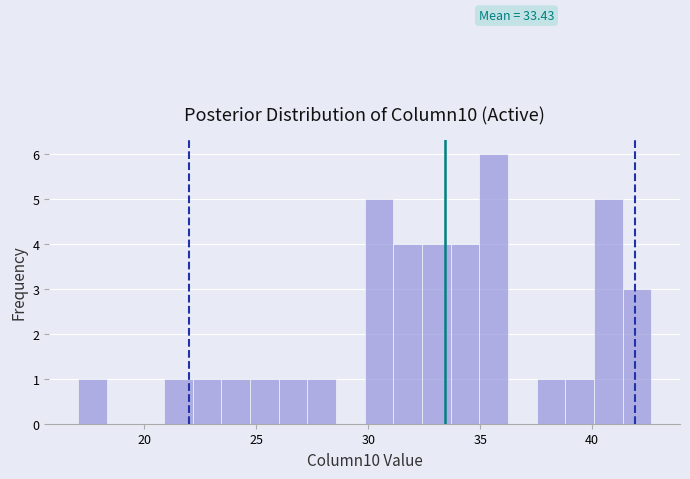

Around what value on the x-axis is the tallest bar? Give the approximate position of its centre, as read against the axis.

35.5